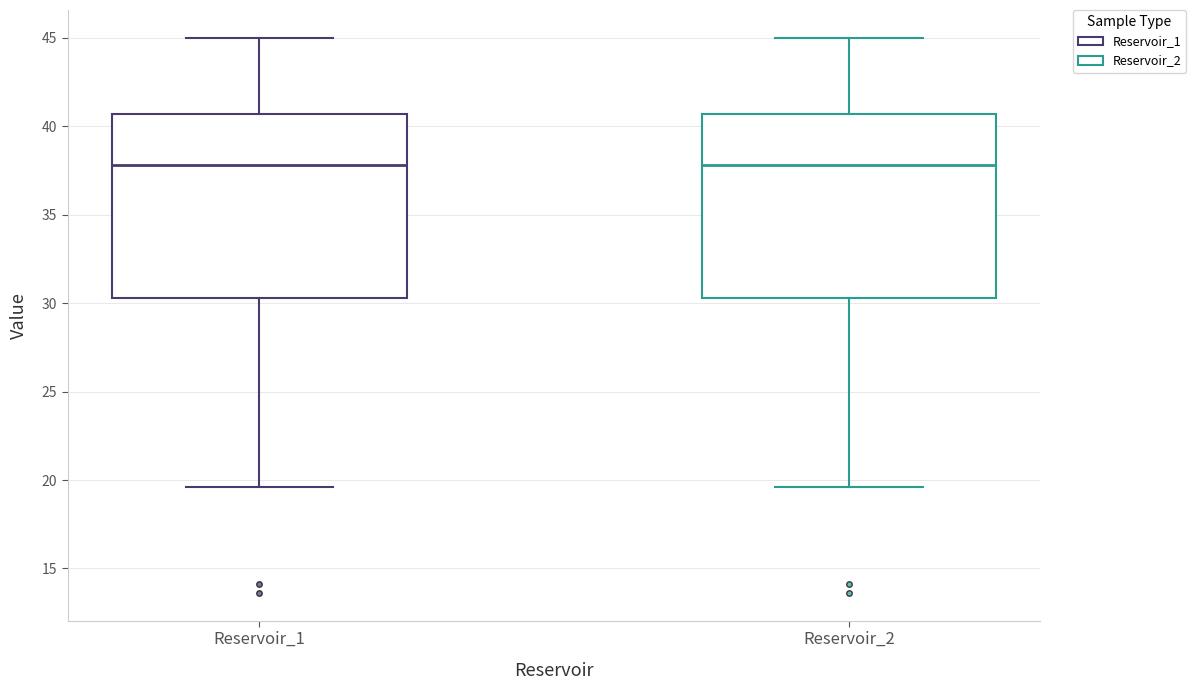

Where does the median line of the box for Reservoir_1 sit on the y-axis? The values are not printed on the chart, so give them approximately, as read against the axis.

38.0